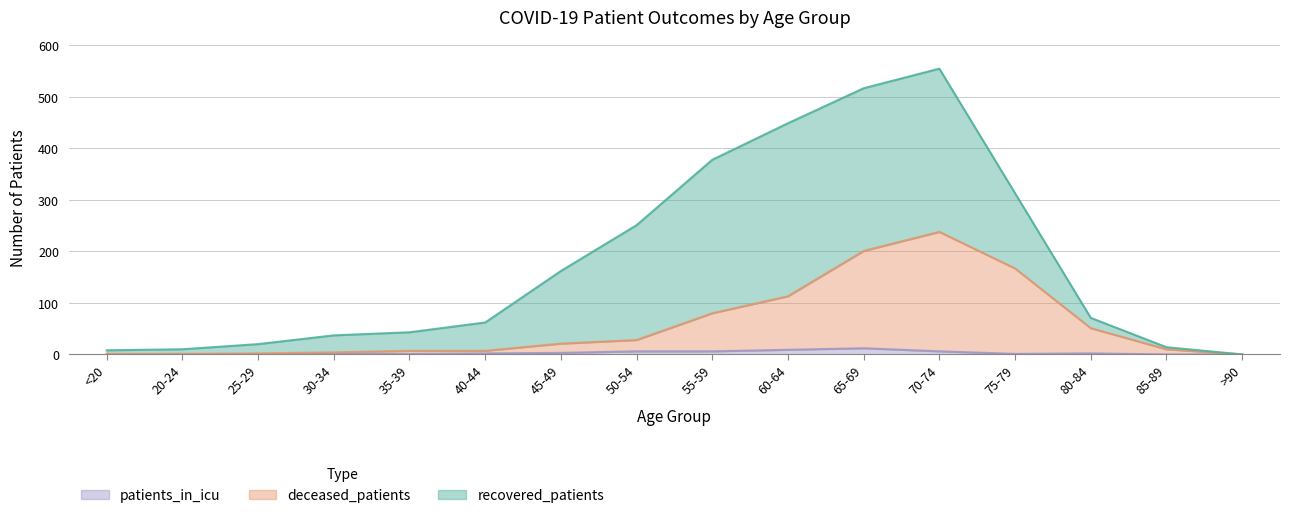

Where is the first local maximum for deceased_patients?

70-74